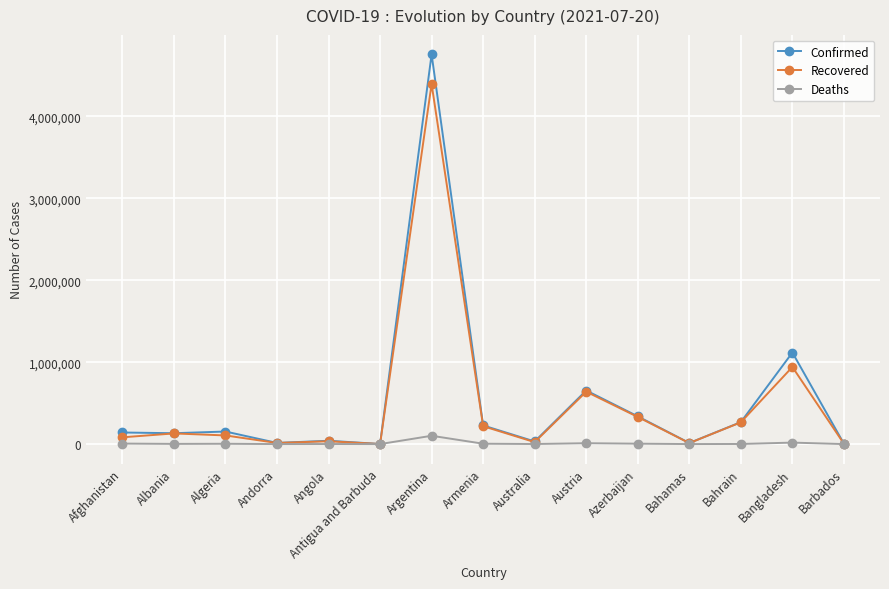

At how many categories does at least one series exceed 1836167?

1